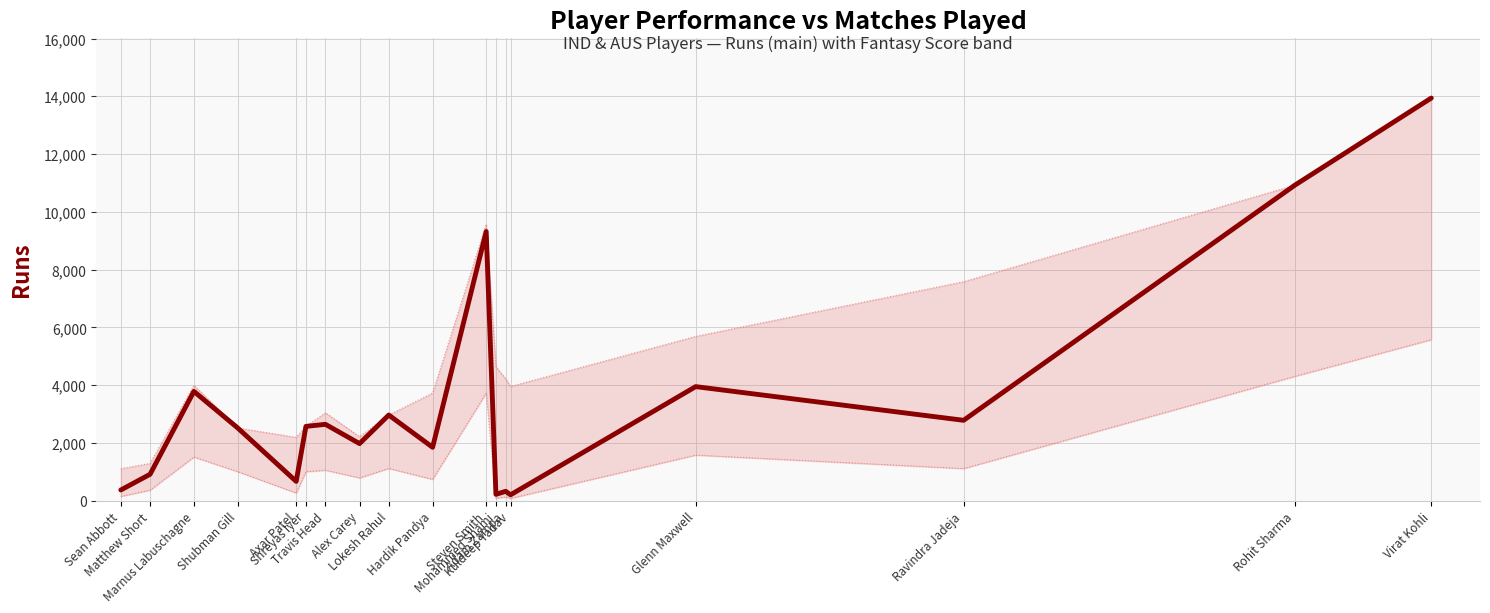

What is the change in value from Shreyas Iyer to Mohammed Shami?

-2354